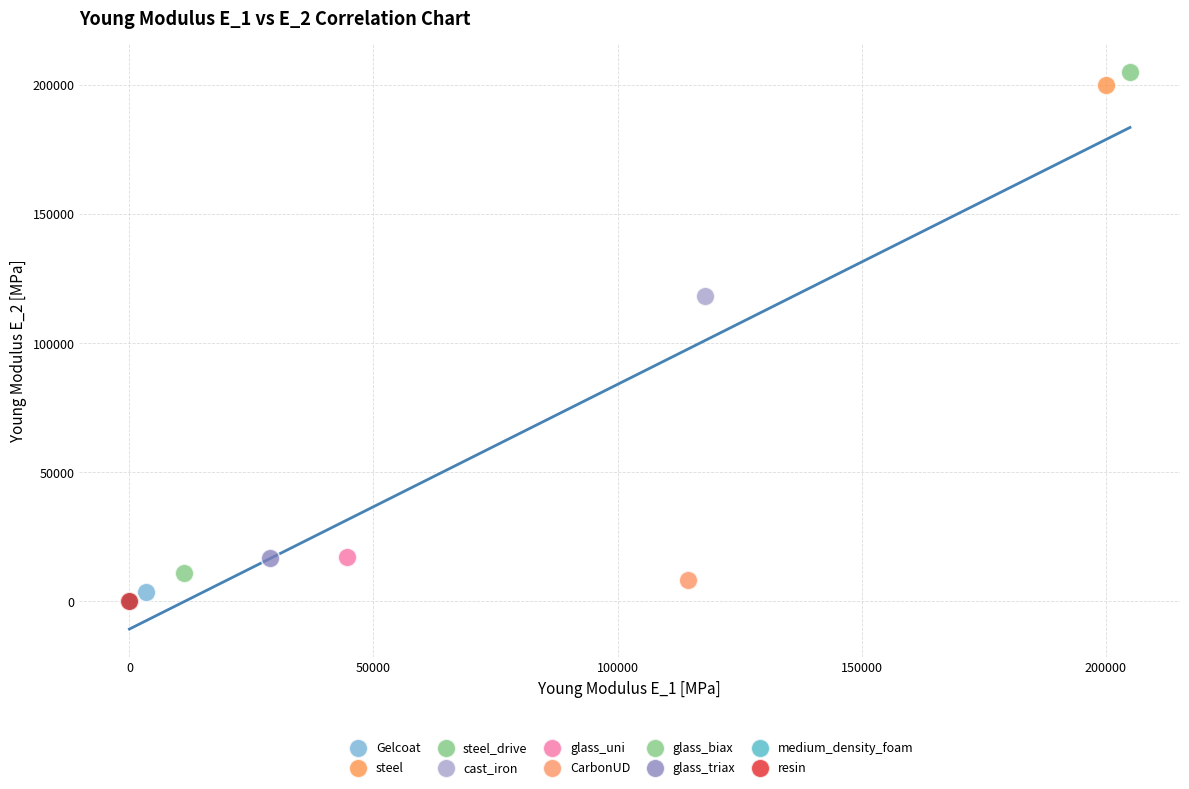

What are all the series names shown in the legend?

Gelcoat, steel, steel_drive, cast_iron, glass_uni, CarbonUD, glass_biax, glass_triax, medium_density_foam, resin